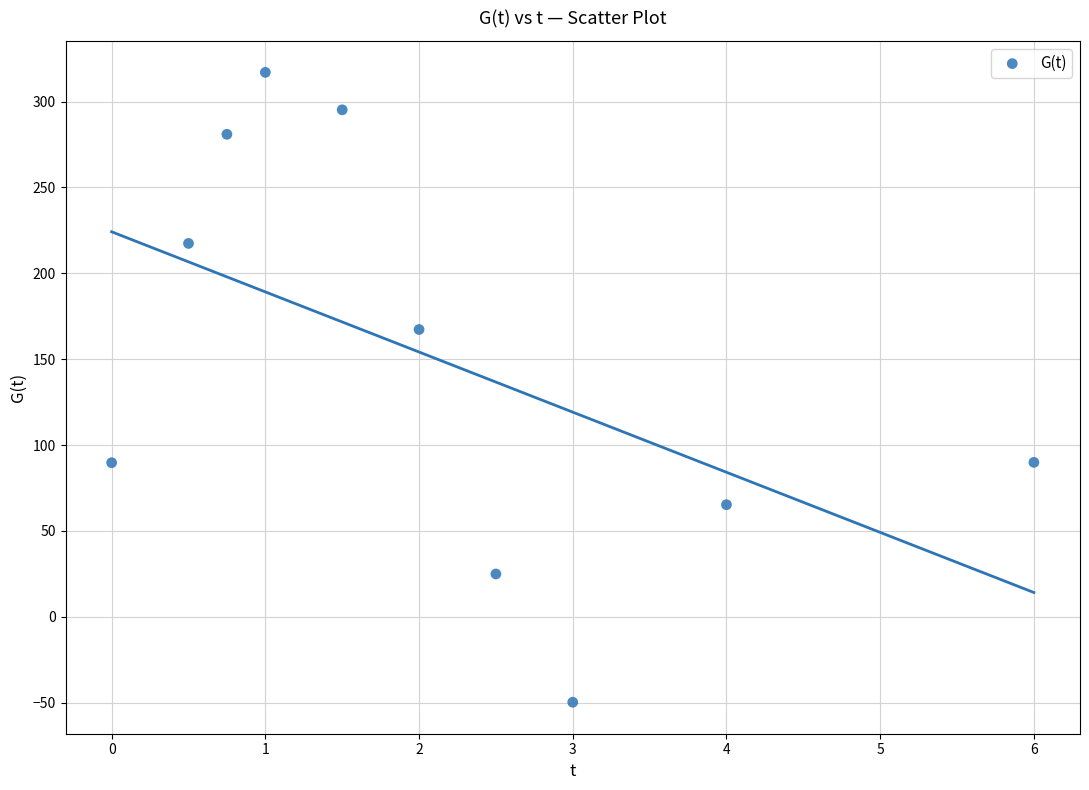

What is the range of Y values (max minus min)?

366.8